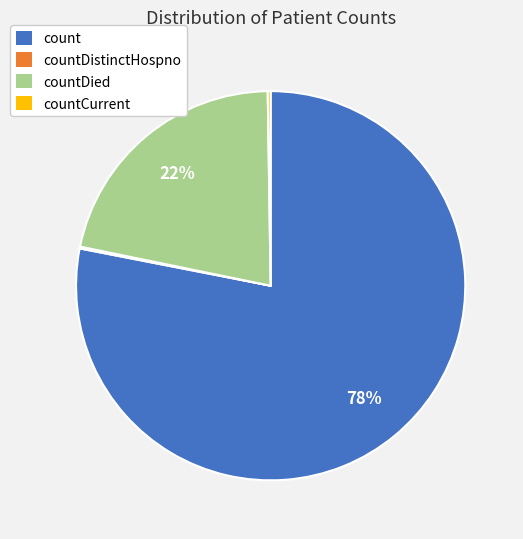

To the nearest percent, what is the difference between the largest and smallest slice percentages?

78%